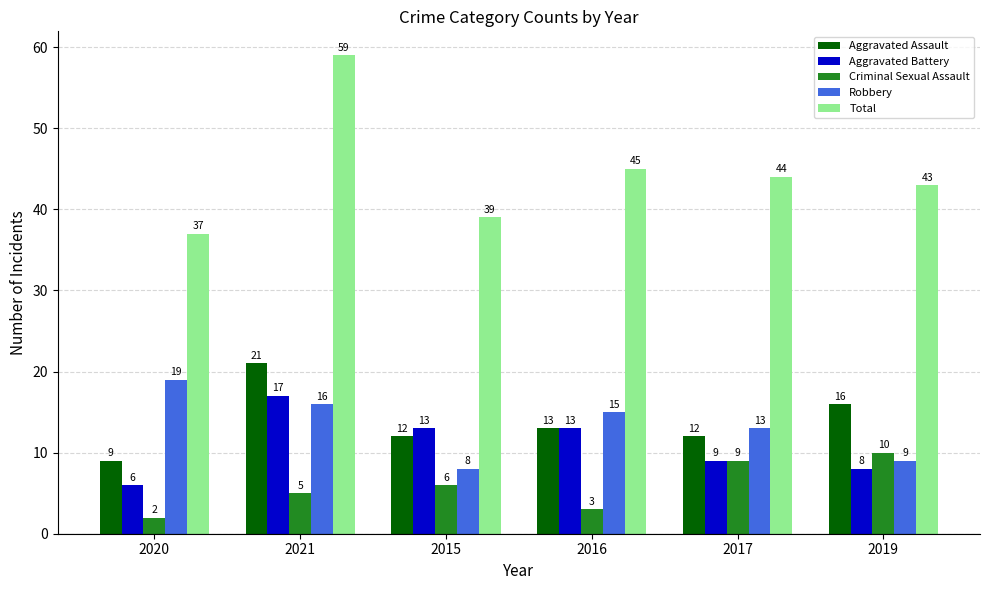

How many groups of bars are there?

6